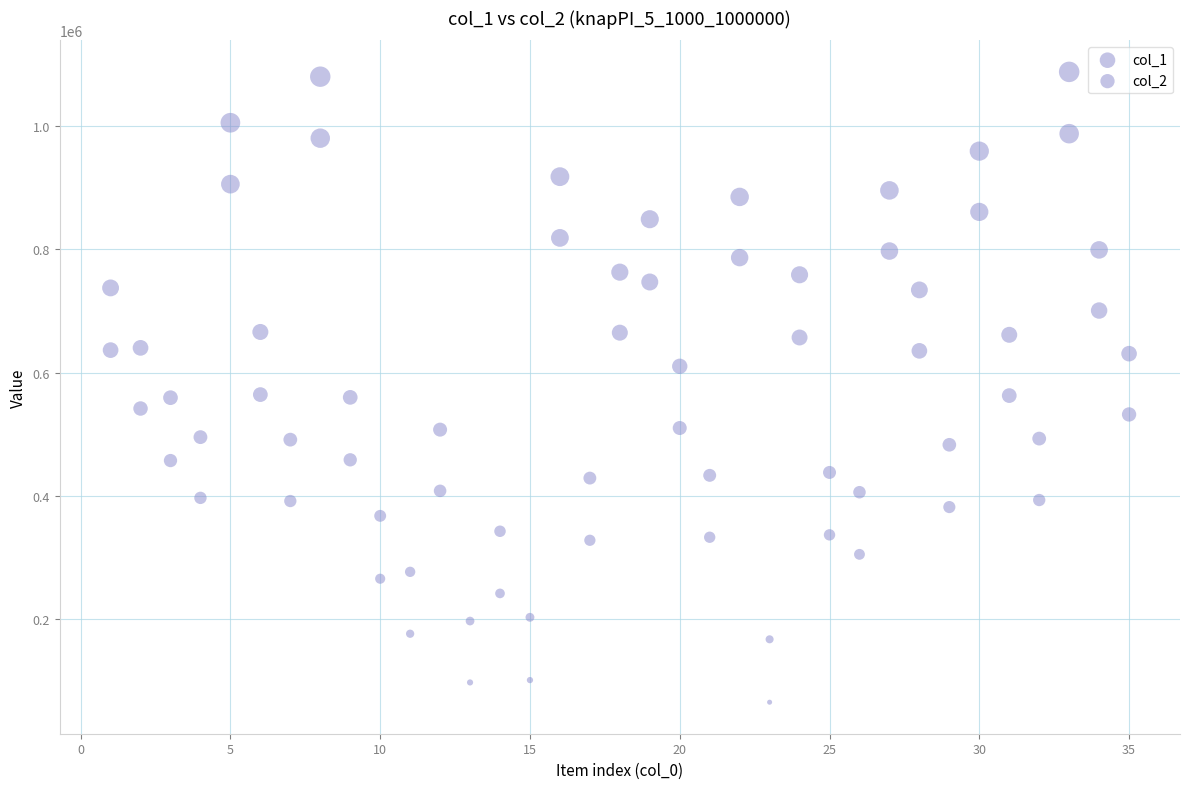

How many data points are displayed?

70